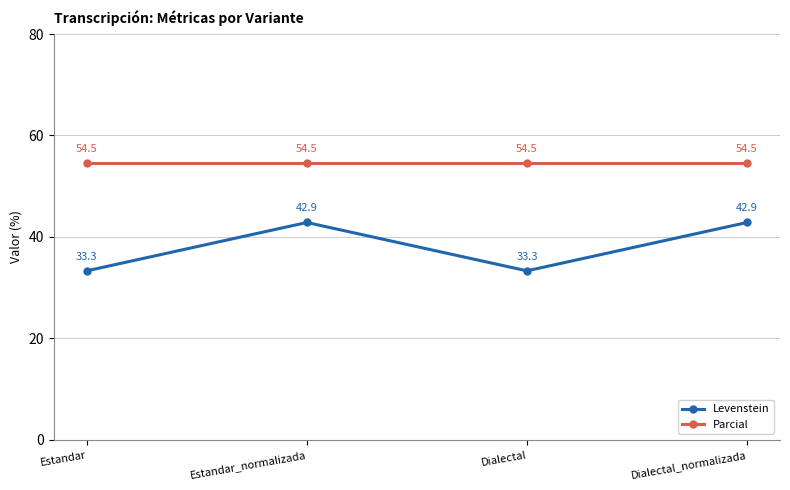

What are all the series names shown in the legend?

Levenstein, Parcial